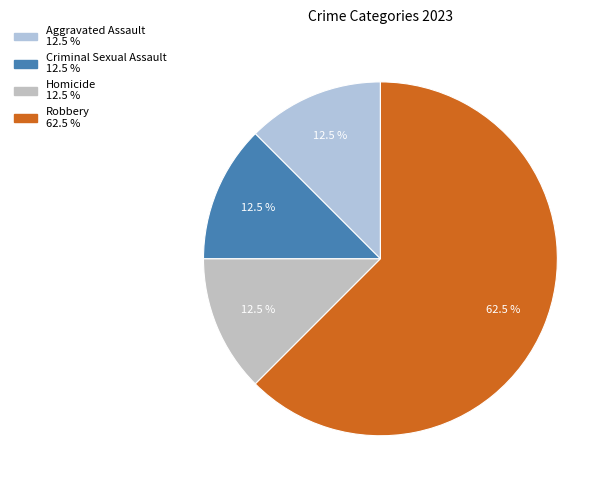

How many segments does this pie chart have?

4